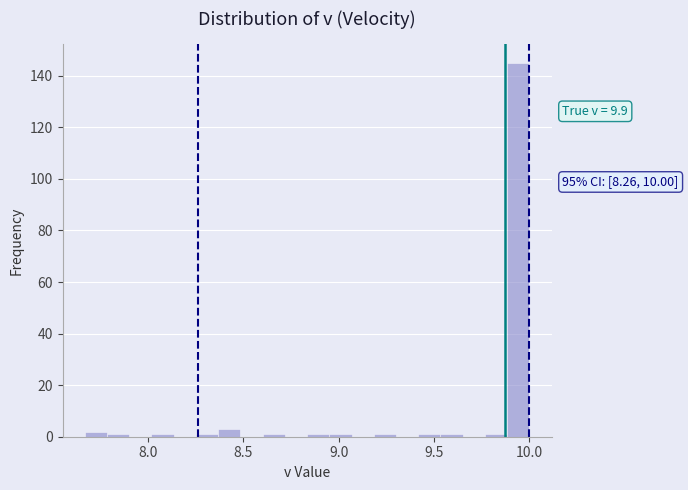

Read against the x-axis, roughly where is the centre of the tallest bar?

9.95